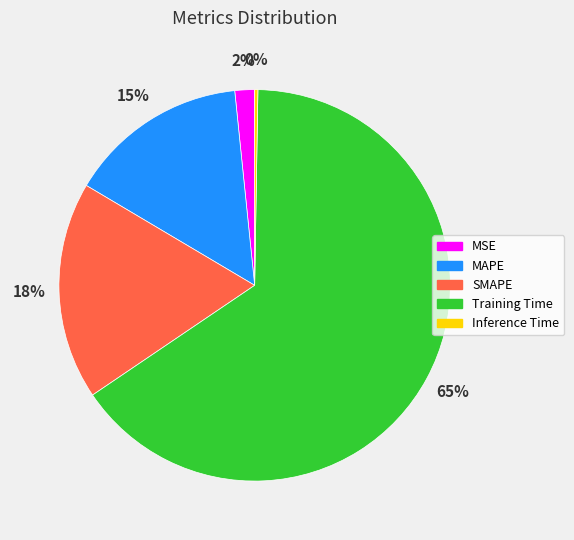

Which category has the biggest portion of the pie?

Training Time